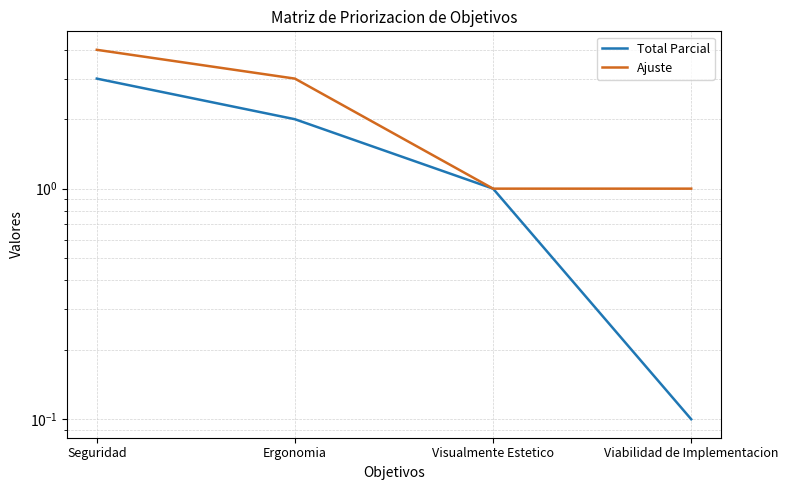

Is the value of Ajuste at Seguridad greater than the value of Total Parcial at Visualmente Estetico?

Yes